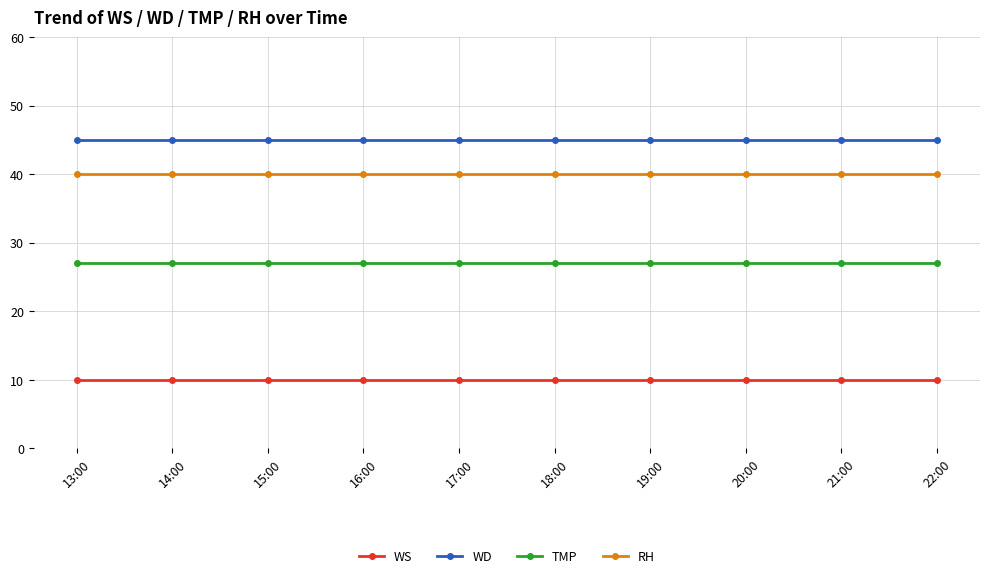

Reading left to right, what are all the values shown in this chart?

WS: 13:00=10	14:00=10	15:00=10	16:00=10	17:00=10	18:00=10	19:00=10	20:00=10	21:00=10	22:00=10
WD: 13:00=45	14:00=45	15:00=45	16:00=45	17:00=45	18:00=45	19:00=45	20:00=45	21:00=45	22:00=45
TMP: 13:00=27	14:00=27	15:00=27	16:00=27	17:00=27	18:00=27	19:00=27	20:00=27	21:00=27	22:00=27
RH: 13:00=40	14:00=40	15:00=40	16:00=40	17:00=40	18:00=40	19:00=40	20:00=40	21:00=40	22:00=40